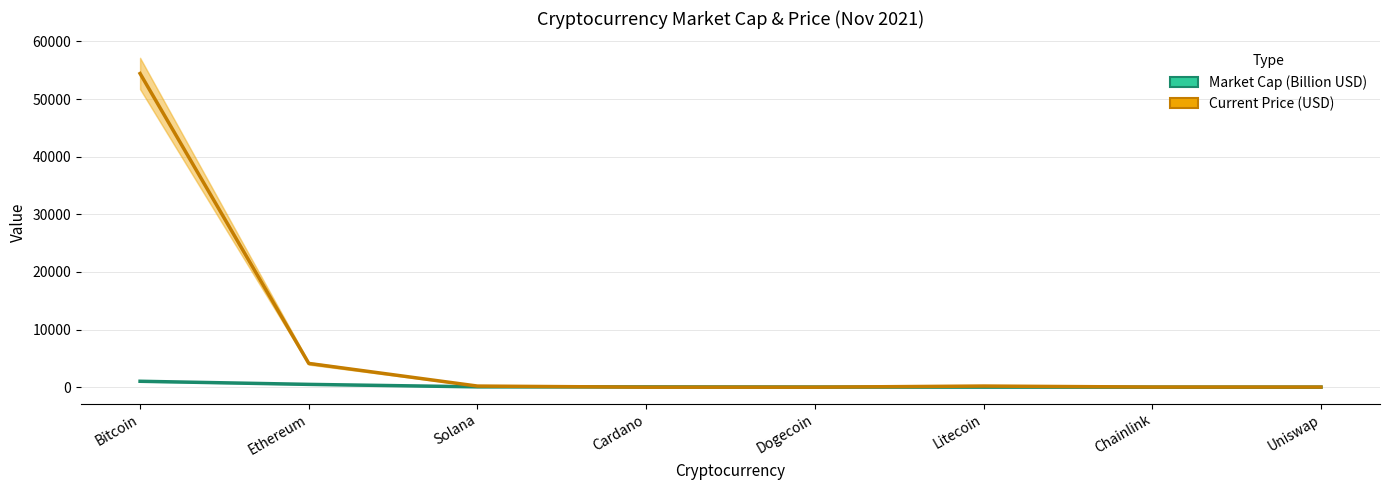

What value does the Market Cap (Billion USD) series have at Solana?

59.4